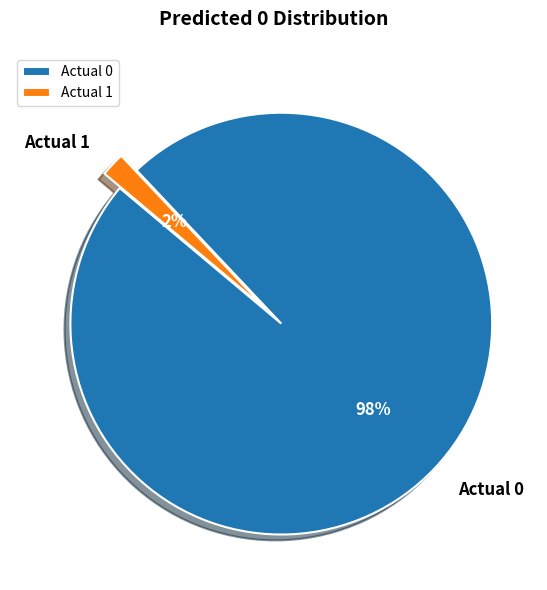

What percentage is the Actual 0 slice, to the nearest percent?

98%